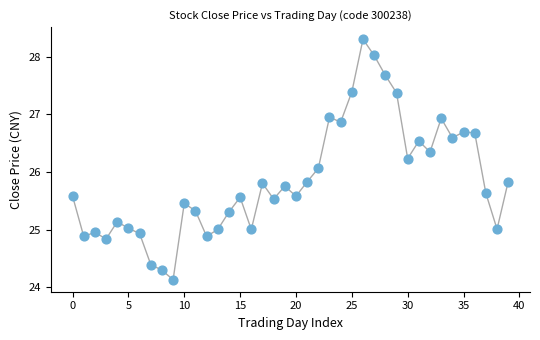

What Y value in the scatter plot is closest to 26?

26.1